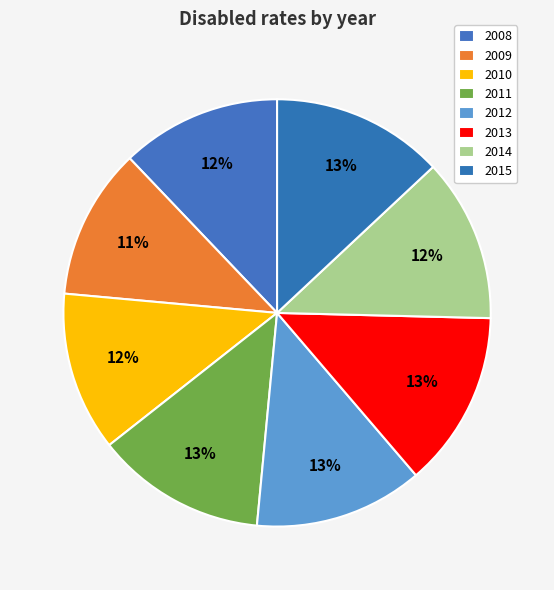

Count the number of slices in the pie.

8